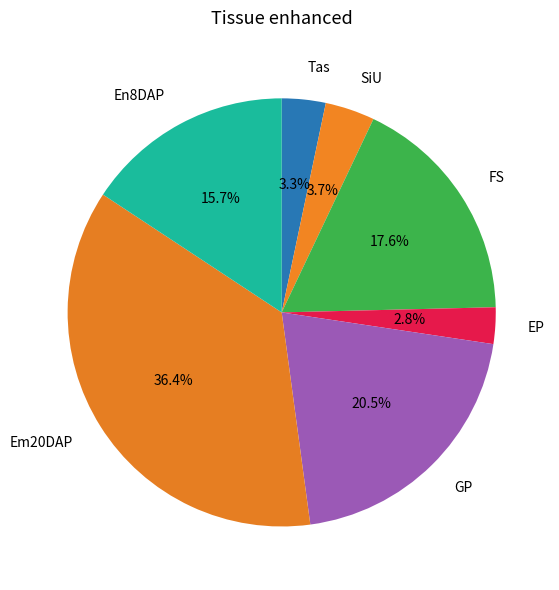

What is the largest slice in the pie chart?

Em20DAP